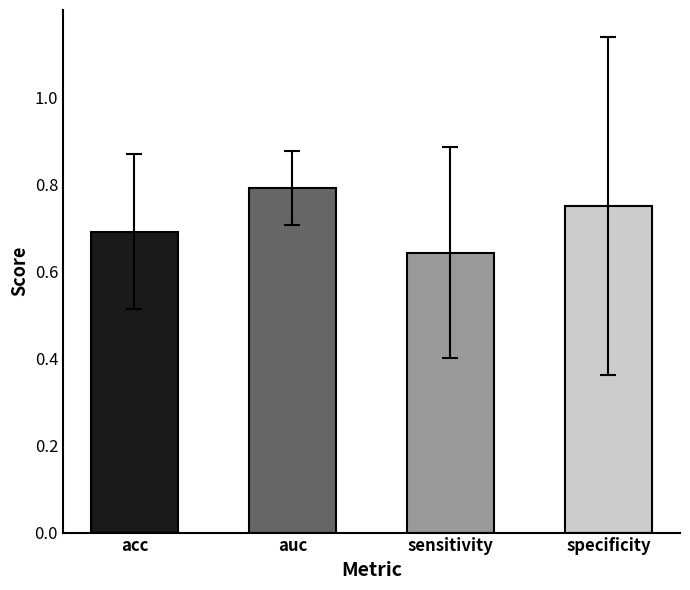

Is it true that specificity equals 1.7 at auc?

False